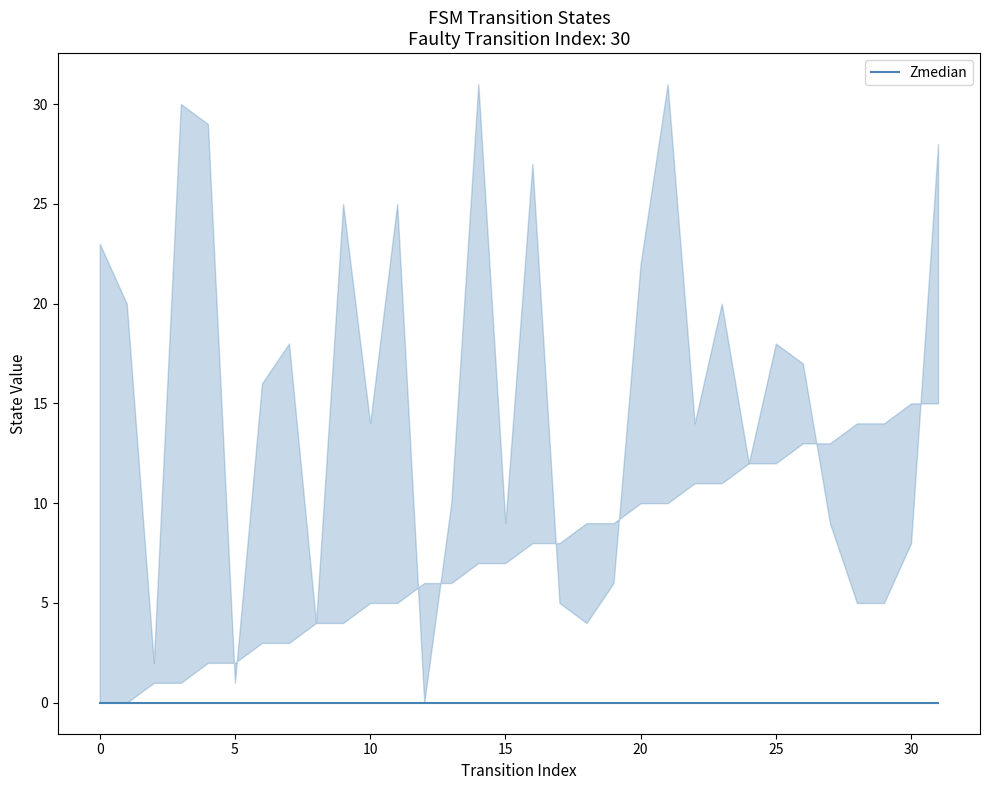

List the labels in order of destination_state value, largest first.

14, 21, 3, 4, 31, 16, 9, 11, 0, 20, 1, 23, 7, 25, 26, 6, 10, 22, 24, 13, 15, 27, 30, 19, 17, 28, 29, 8, 18, 2, 5, 12